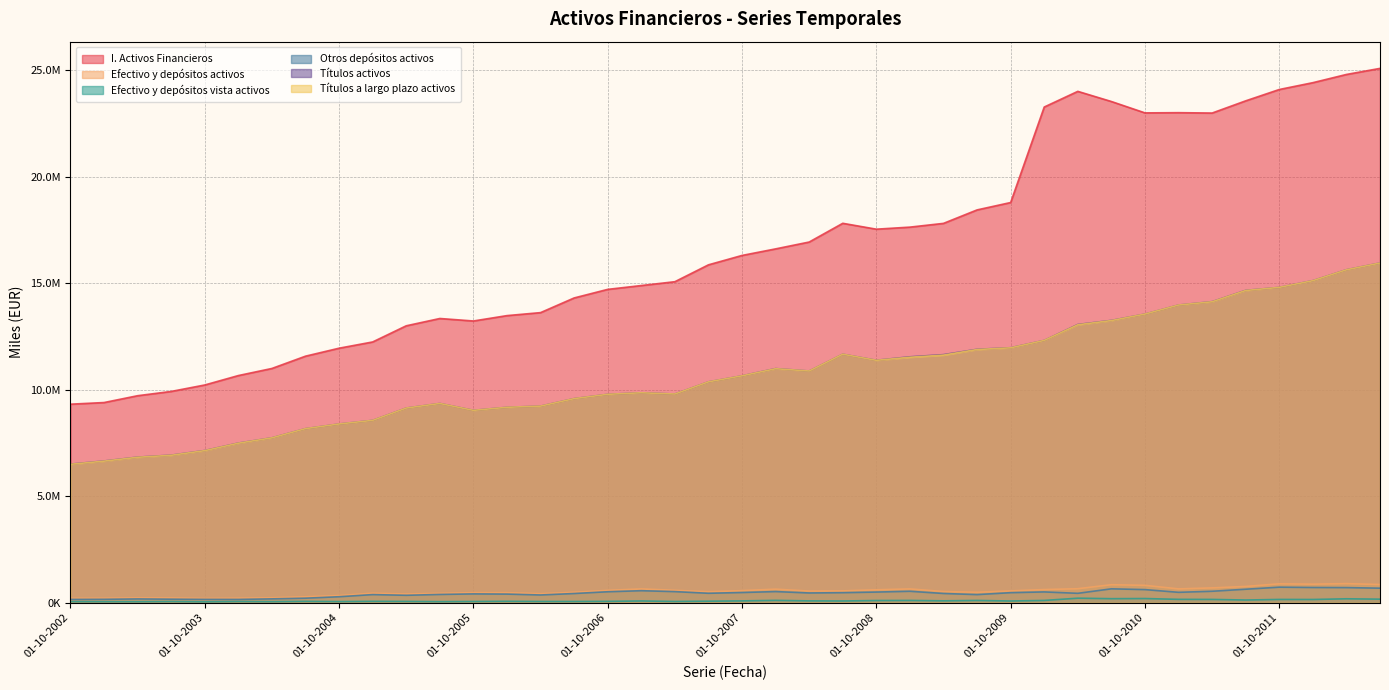

Rank the series at 01-10-2003 from lowest to highest value.

Efectivo y depósitos vista activos, Otros depósitos activos, Efectivo y depósitos activos, Títulos a largo plazo activos, Títulos activos, I. Activos Financieros